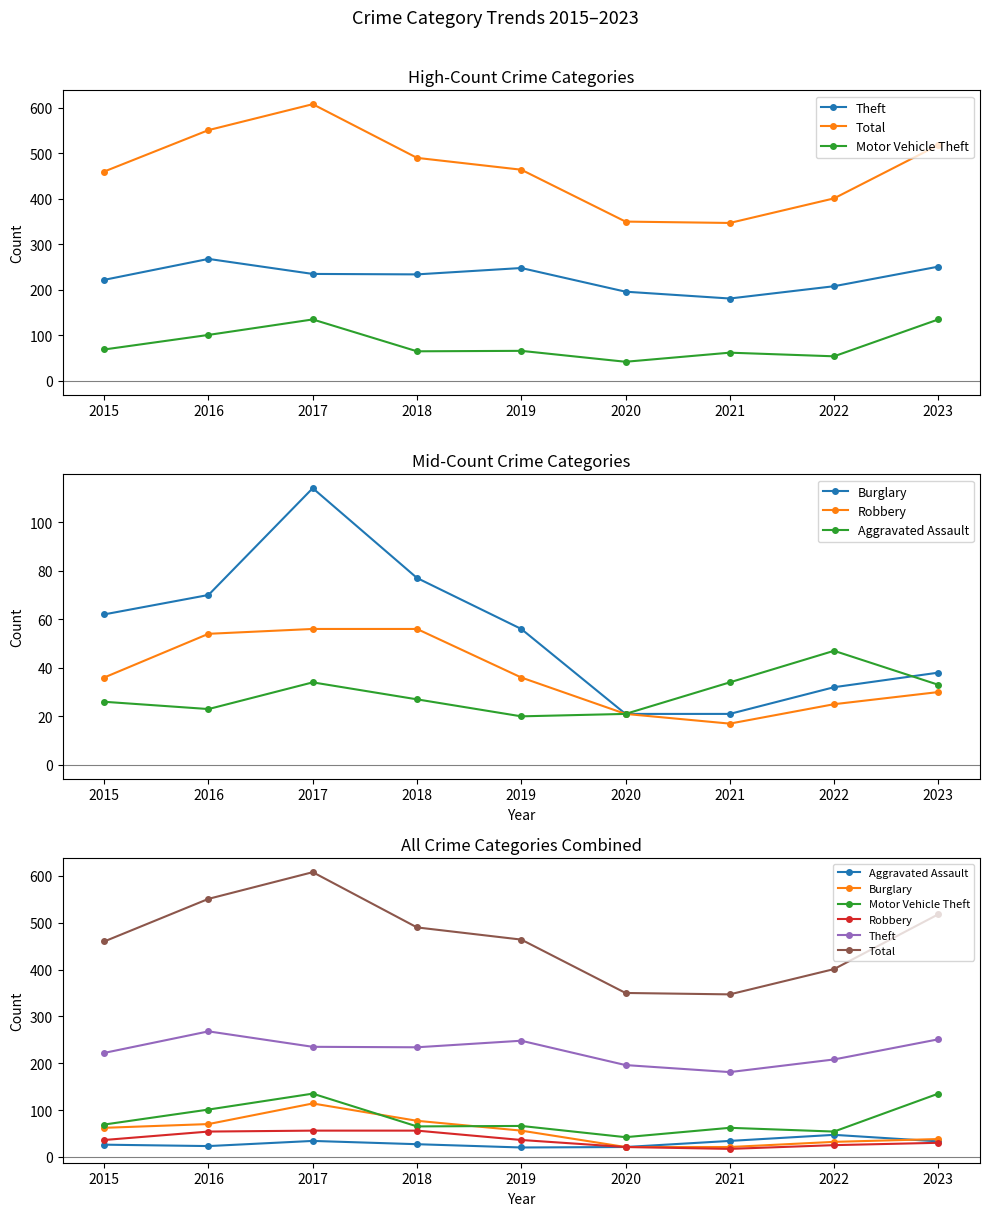

Which has a higher value, 2015 or 2022?

2015